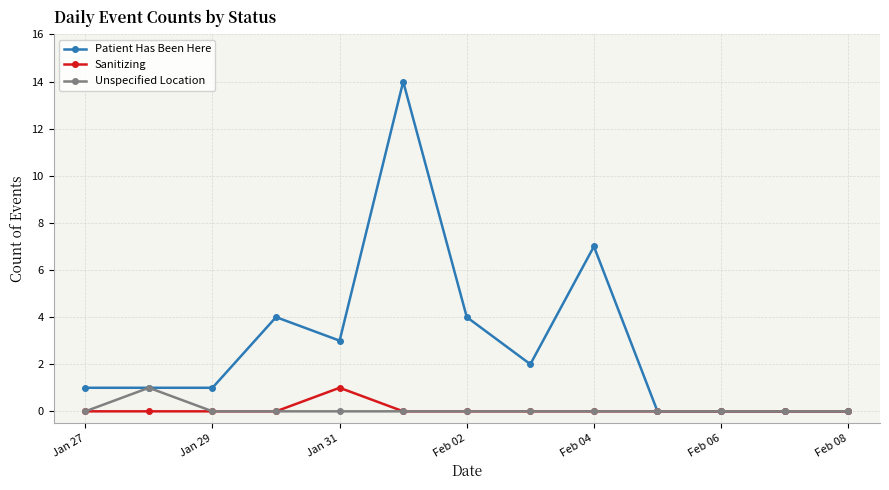

How many distinct data groups are displayed?

3